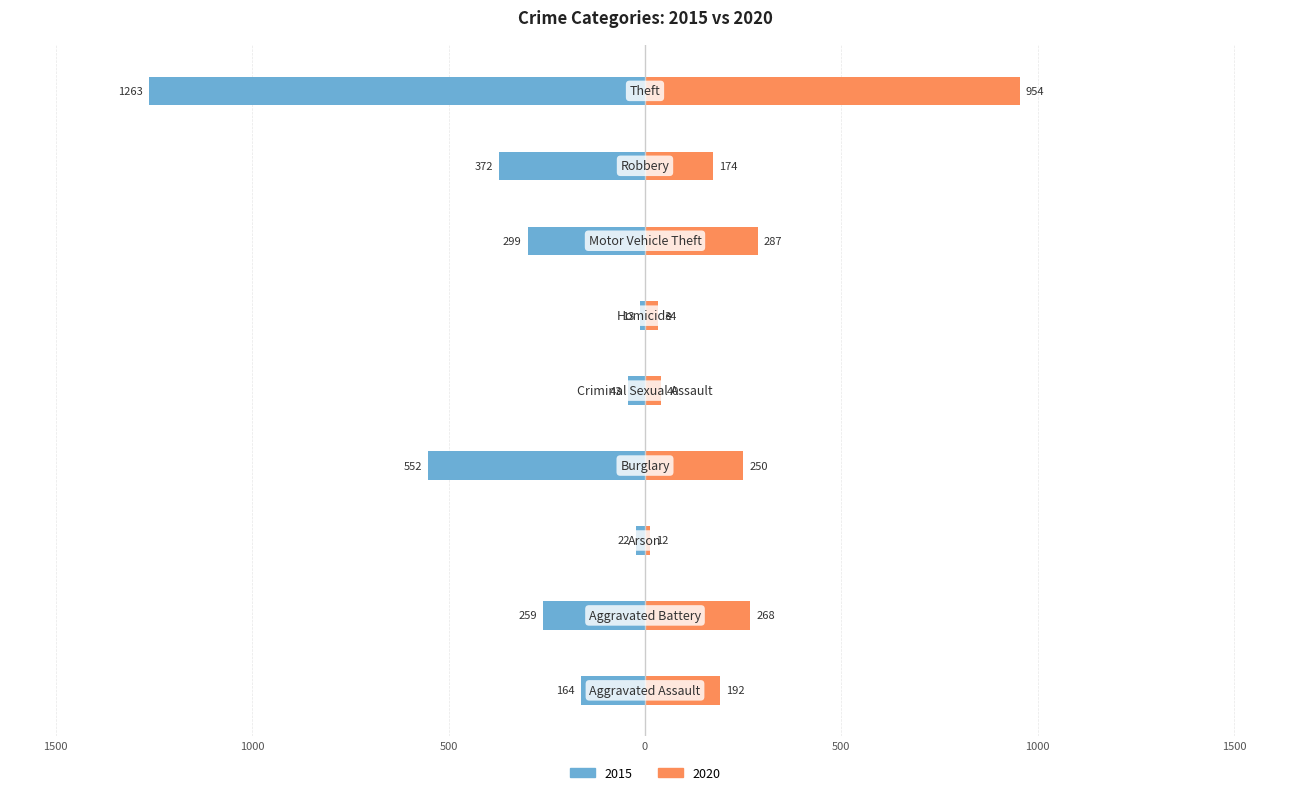

What is the sum of the 2020 values at Robbery and Aggravated Battery?

442